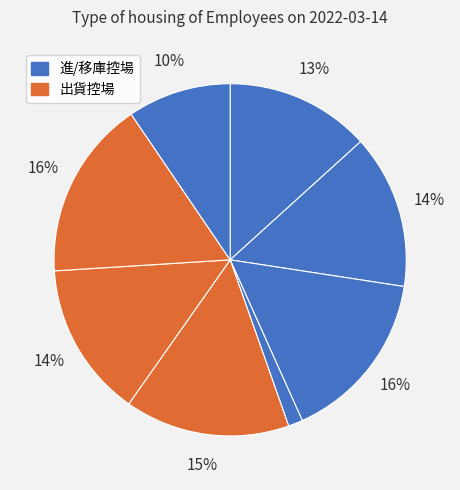

Does any single category account for the majority?

No